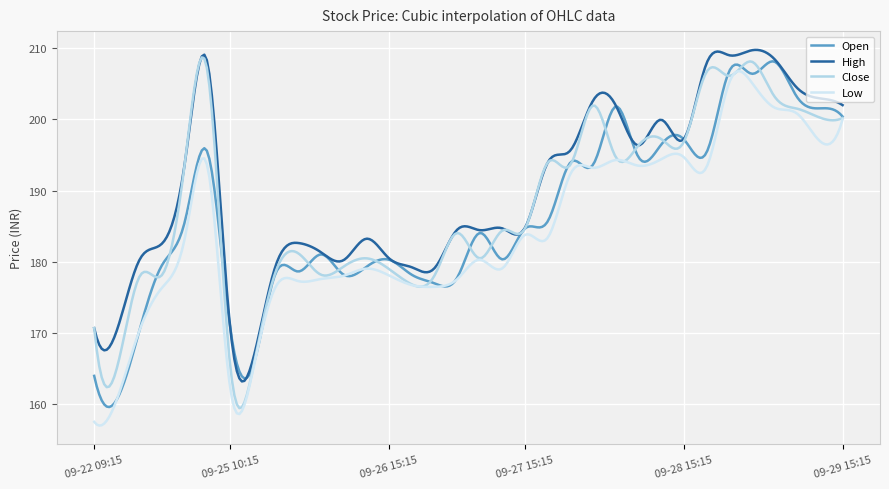

What is the smallest value displayed?

157.0